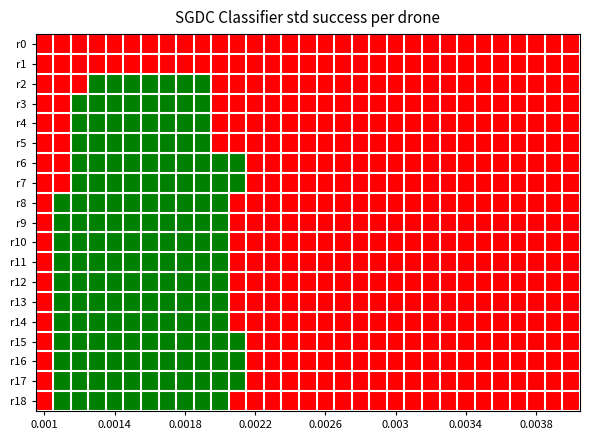

At how many categories does at least one series exceed 0?

11